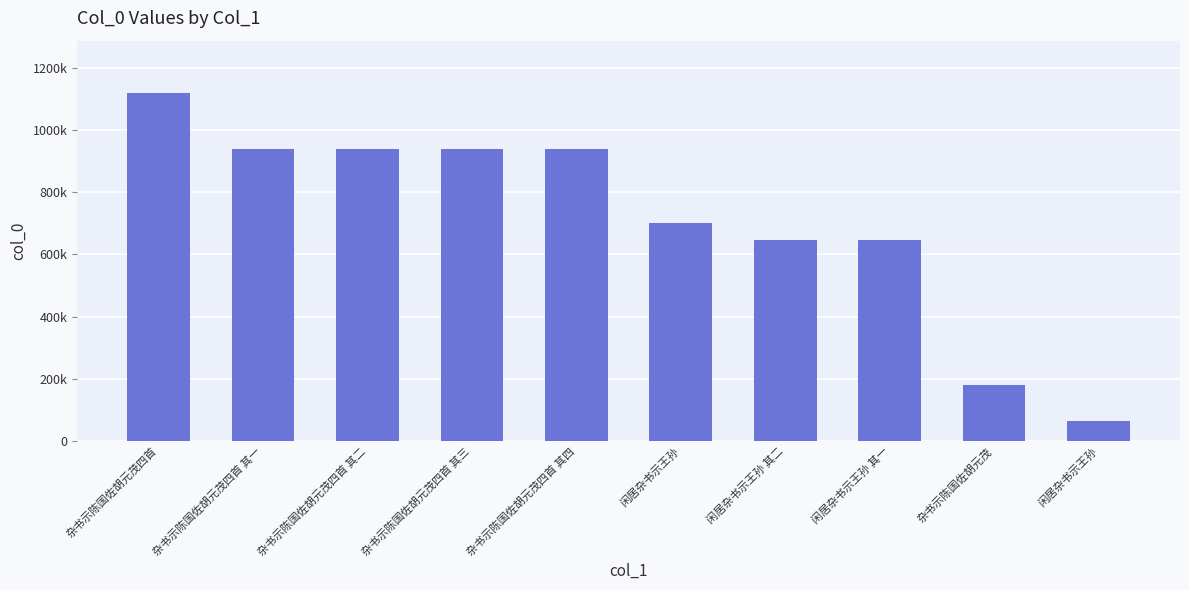

What is the label of the 10th bar from the left?

闲居杂书示王孙